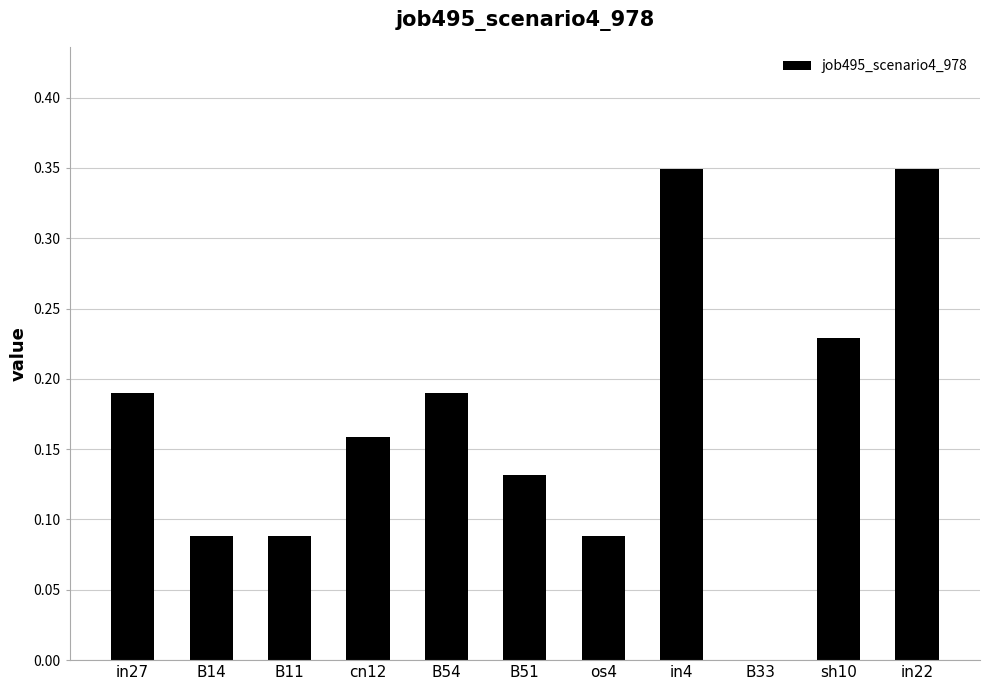

What is the sum of the values at in27 and B54?

0.4